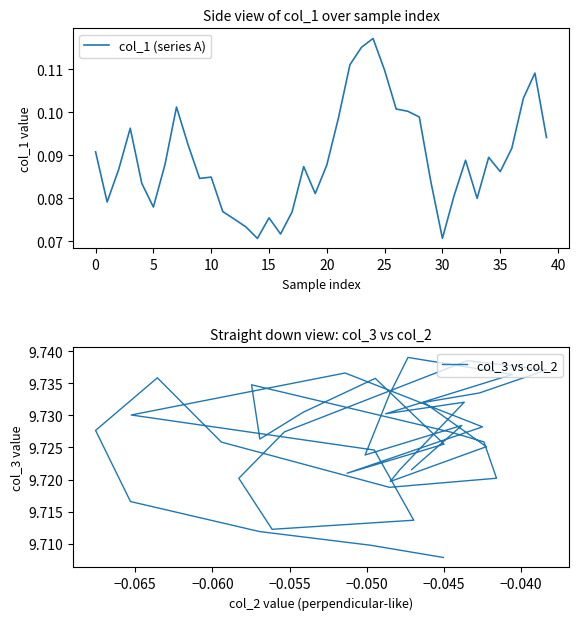

What are all the series names shown in the legend?

col_1 (series A), col_3 vs col_2